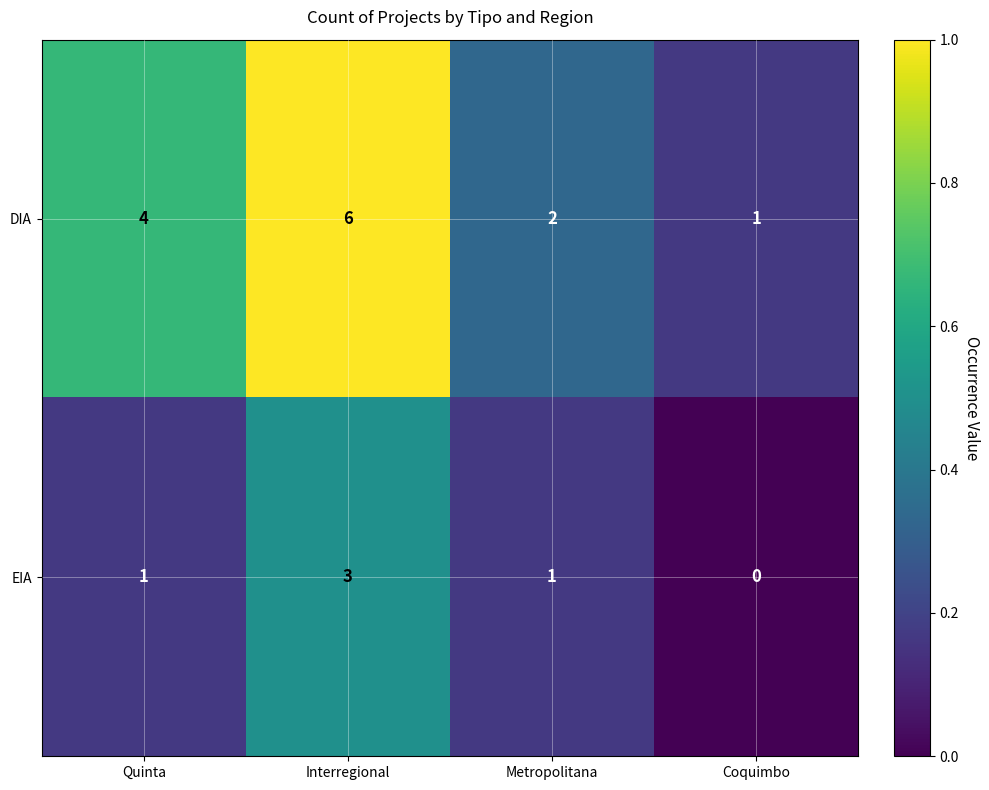

Which label corresponds to the largest value in the chart?

Interregional